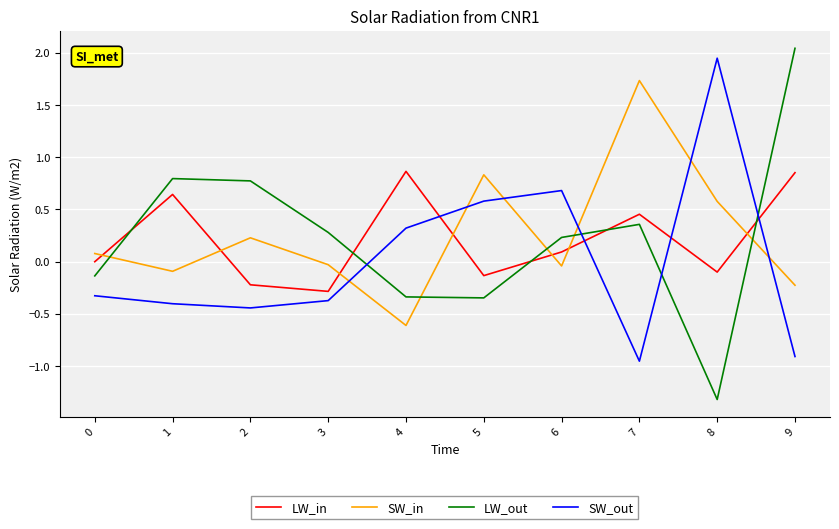

Does the chart have visible grid lines?

Yes